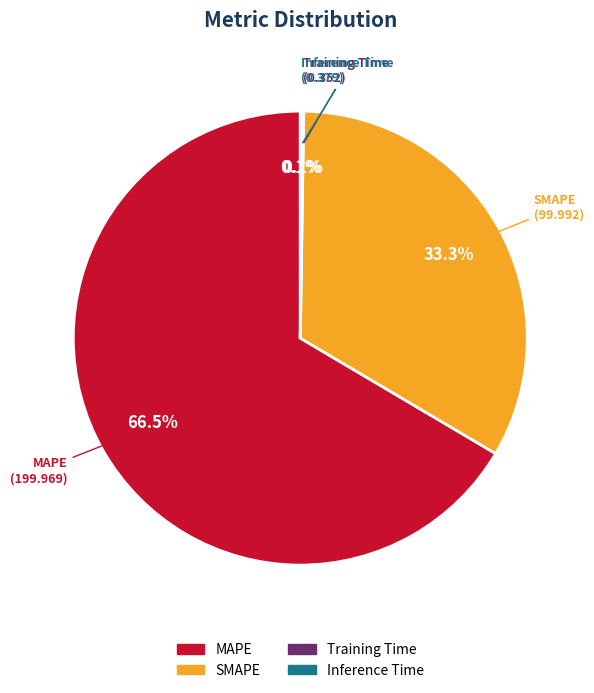

What is the majority slice?

MAPE